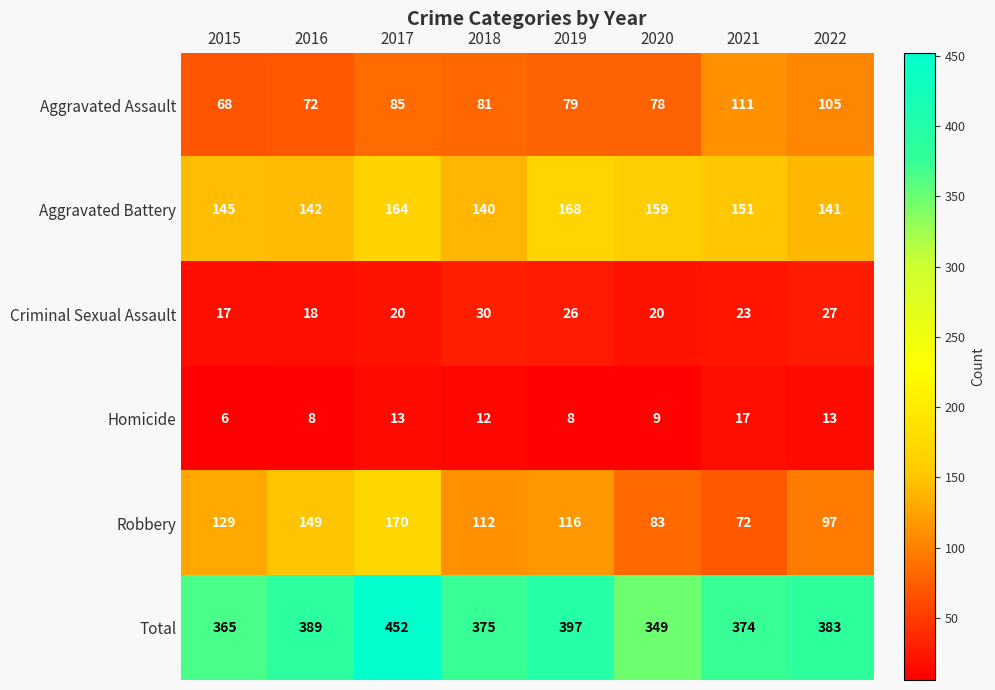

What is the smallest value displayed?

6